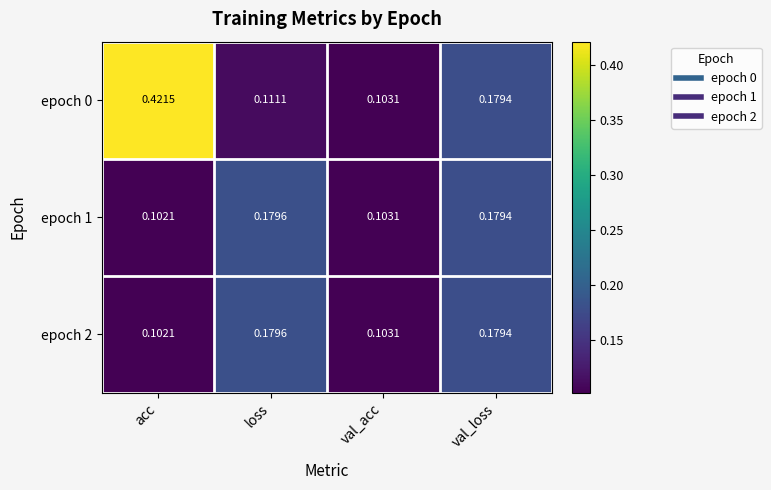

Rank the categories by epoch 1 value from lowest to highest.

acc, val_acc, val_loss, loss